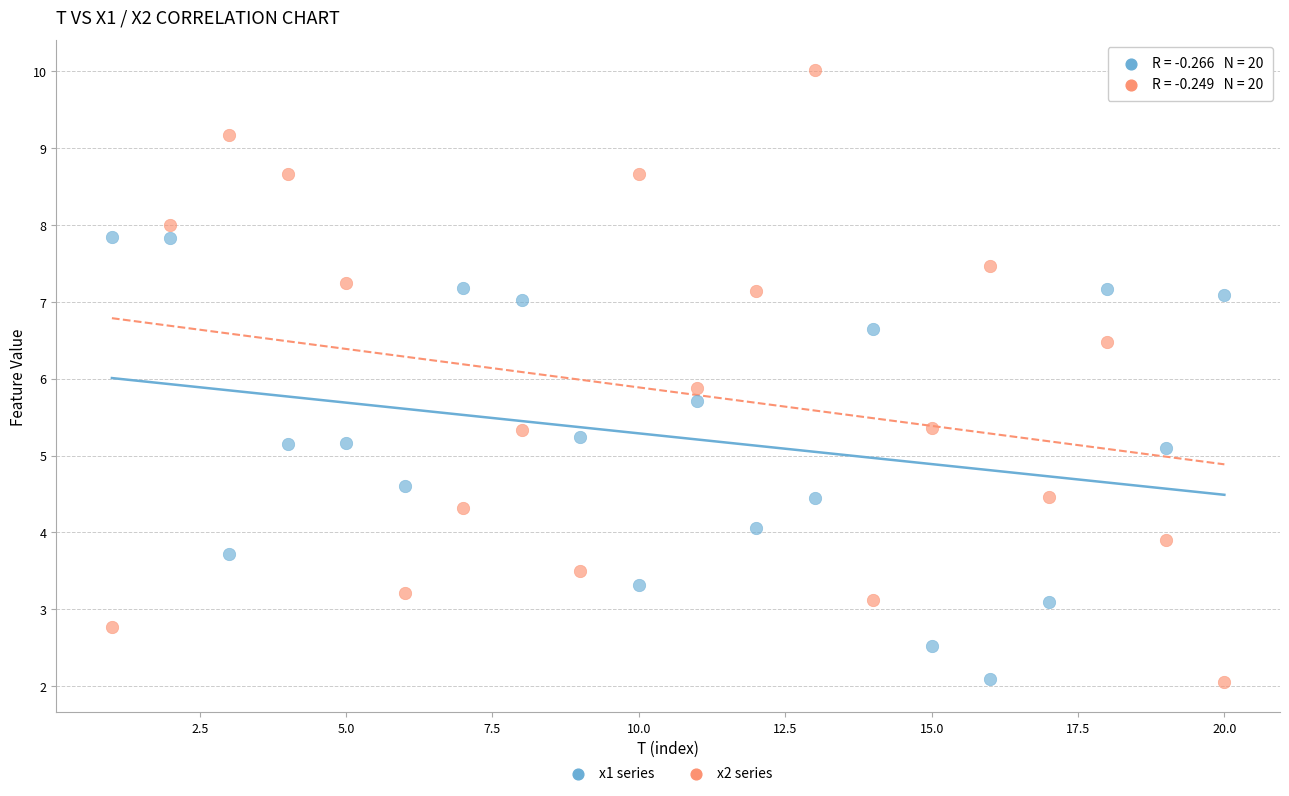

Across all data points, what is the range of X values (max minus min)?

19.0